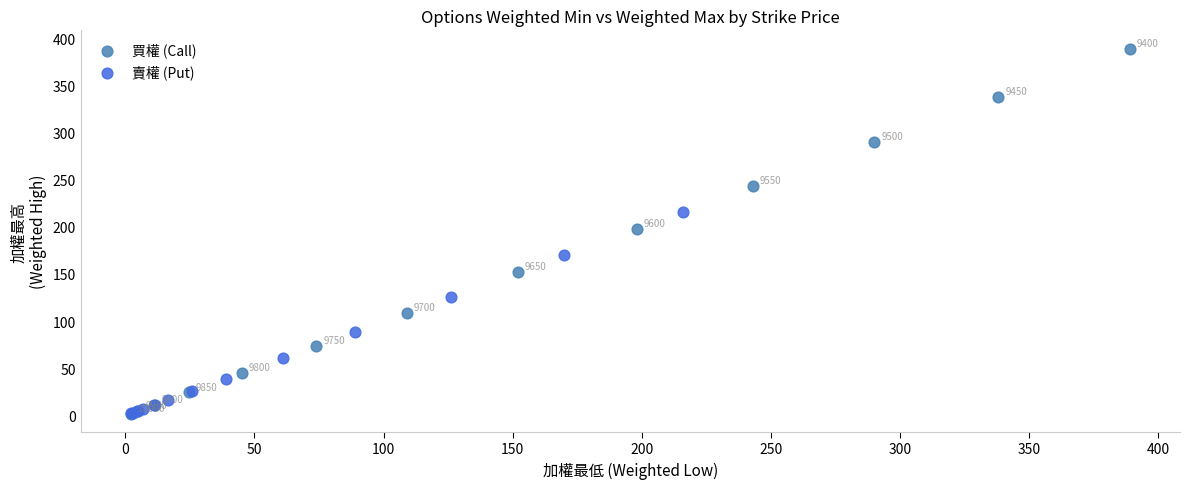

Which series contains the highest Y value?

買權 (Call)